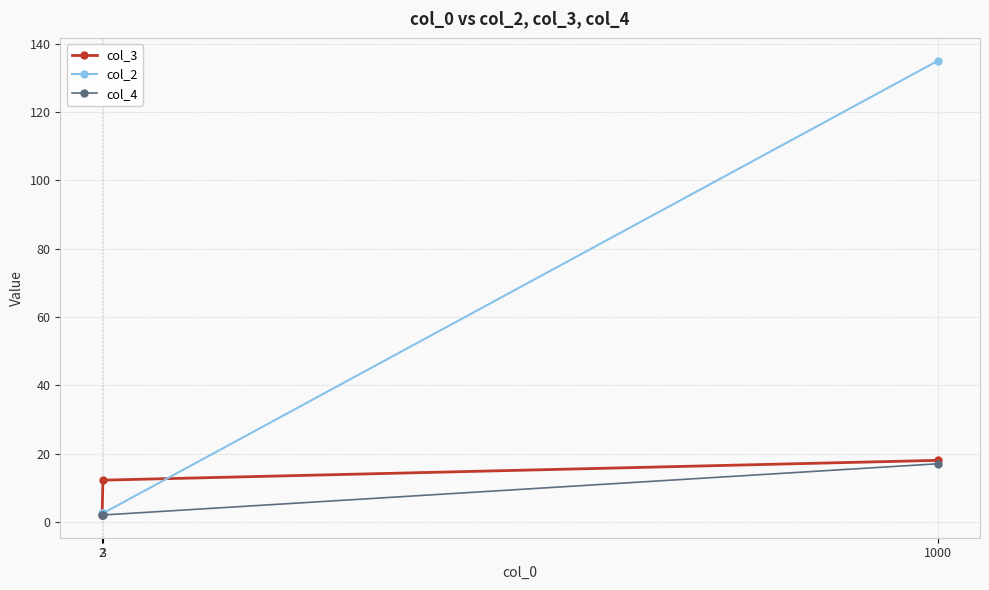

At which label does col_2 reach its minimum?

2